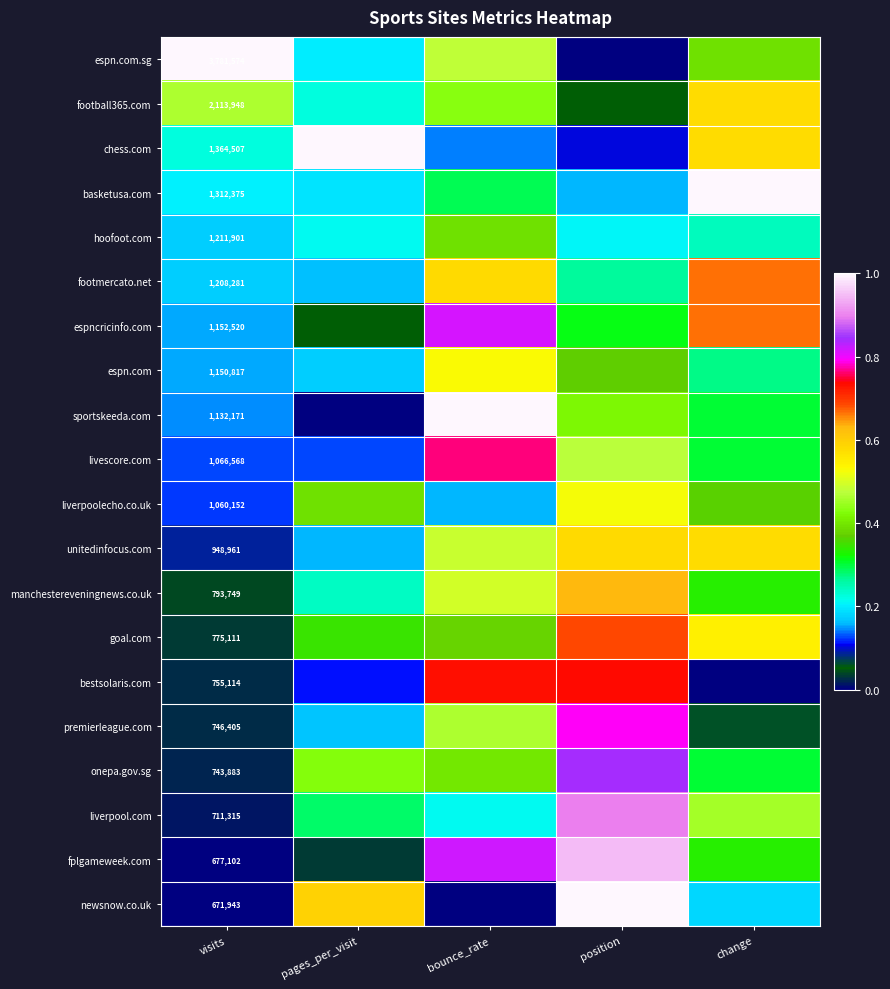

Is the value of liverpool.com at change greater than the value of football365.com at position?

Yes